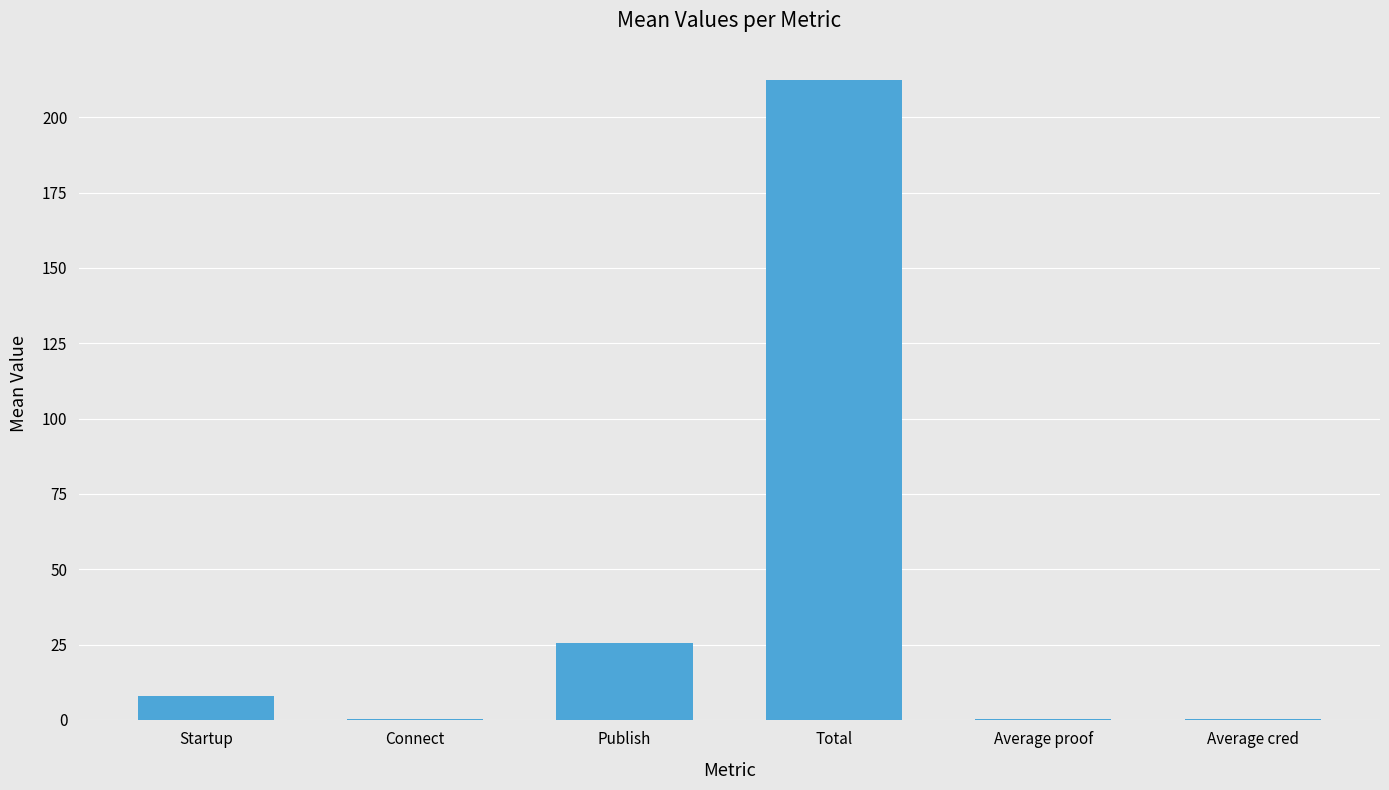

What is the maximum value shown in the chart?

212.4